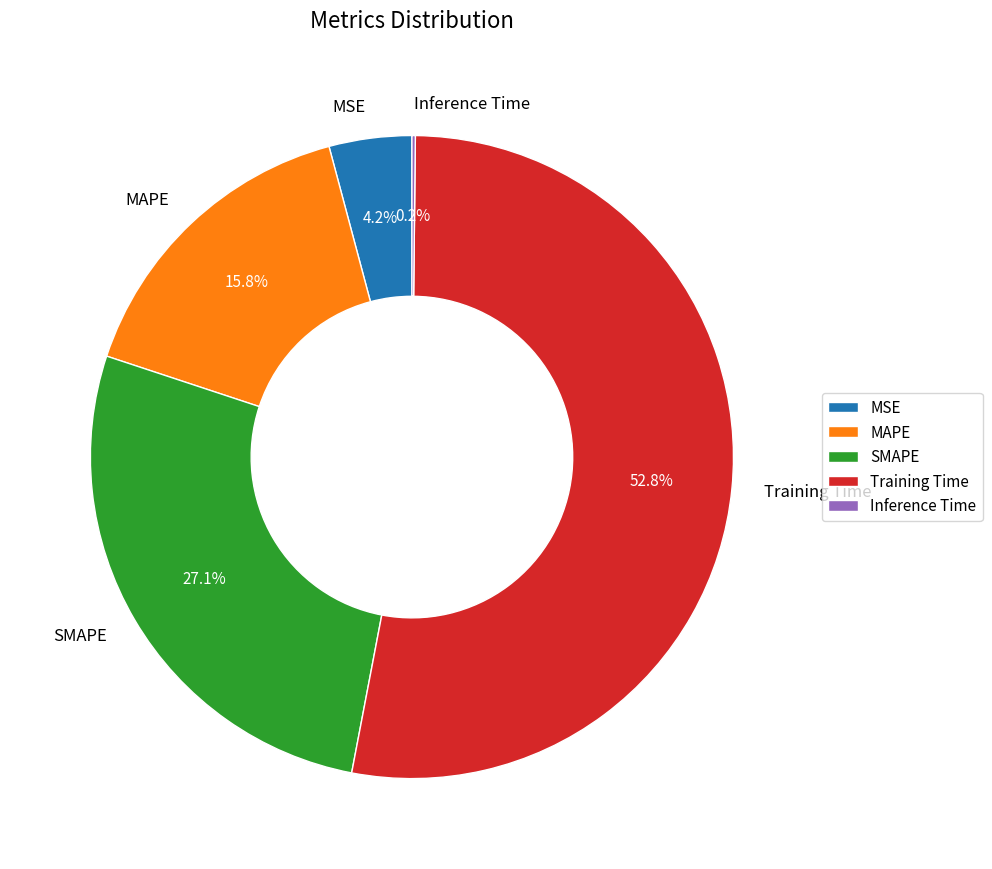

True or false: MSE accounts for 4% of the total.

True